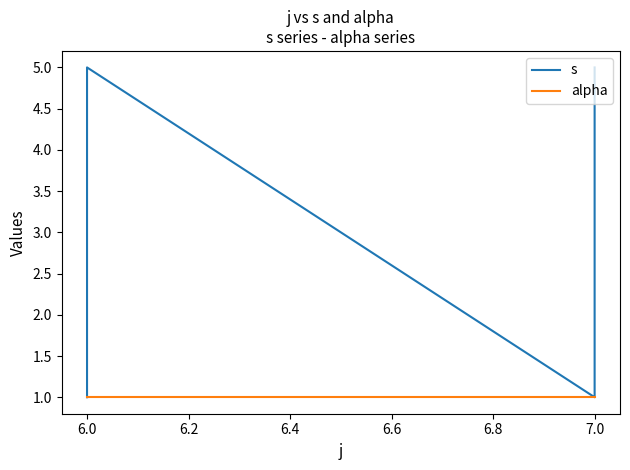

Is the value of alpha at 6.0 greater than the value of s at 6.0?

No